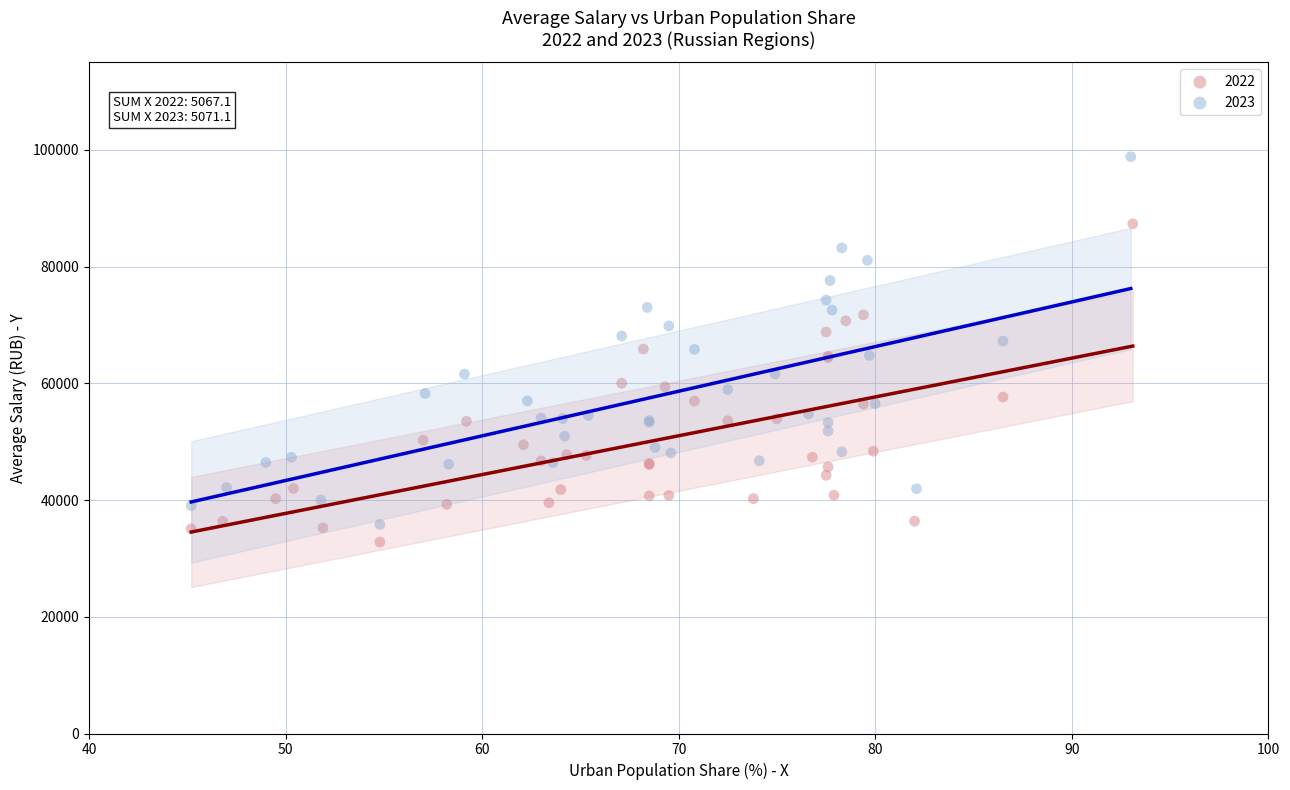

Which series has the largest Y range (max minus min)?

2023